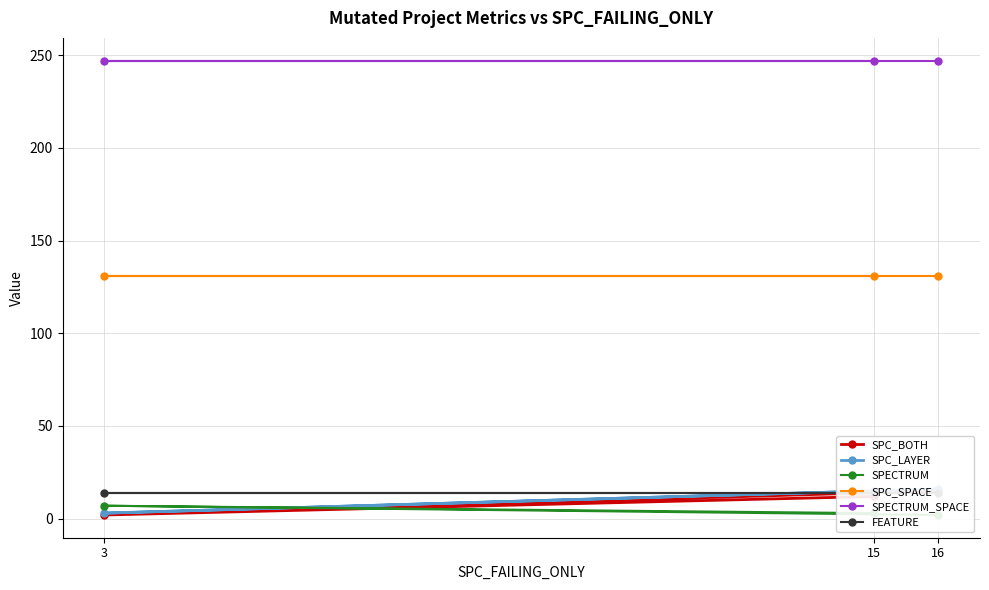

At 16, list the series in order from largest to smallest.

SPECTRUM_SPACE, SPC_SPACE, SPC_LAYER, SPC_BOTH, FEATURE, SPECTRUM